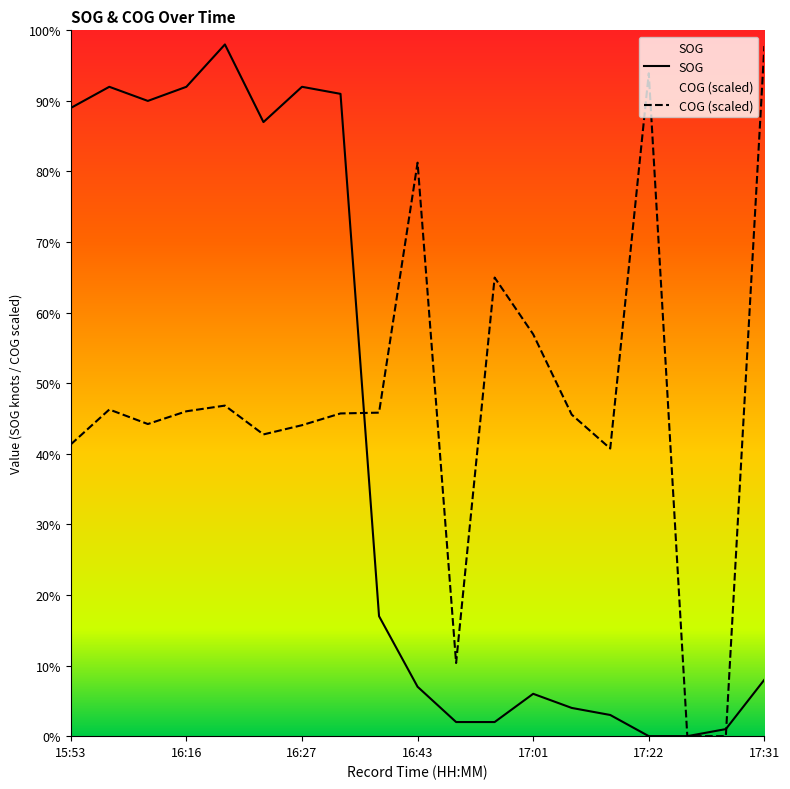

True or false: COG and SOG intersect in this chart.

True